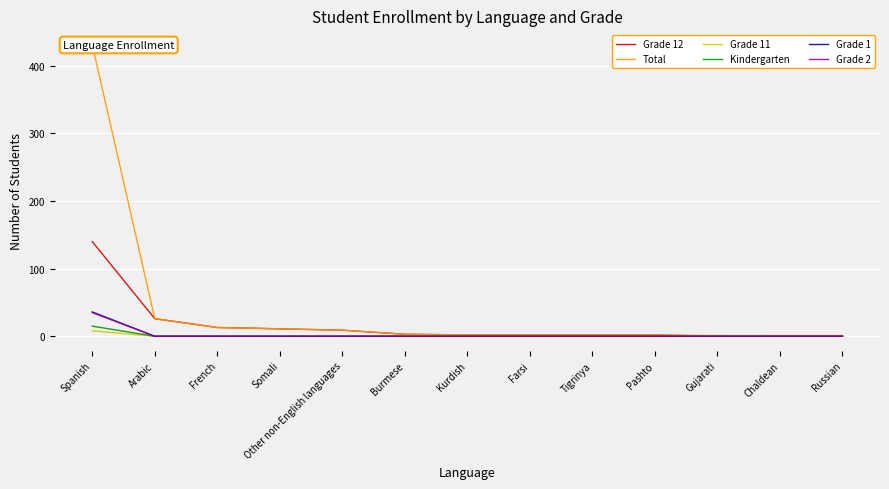

What is the label of the 3rd point from the right?

Gujarati